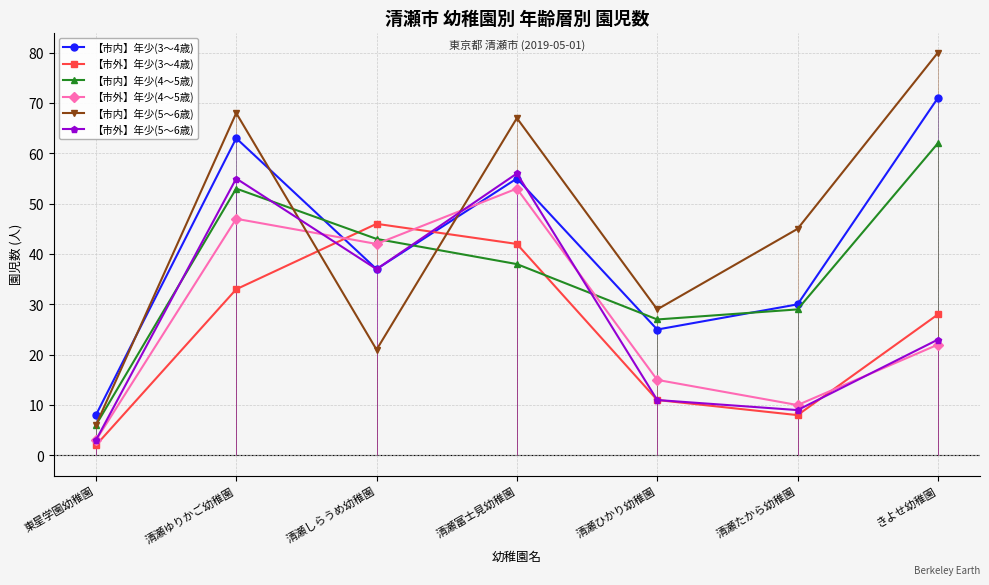

What is the total value across all series at 東星学園幼稚園?

28